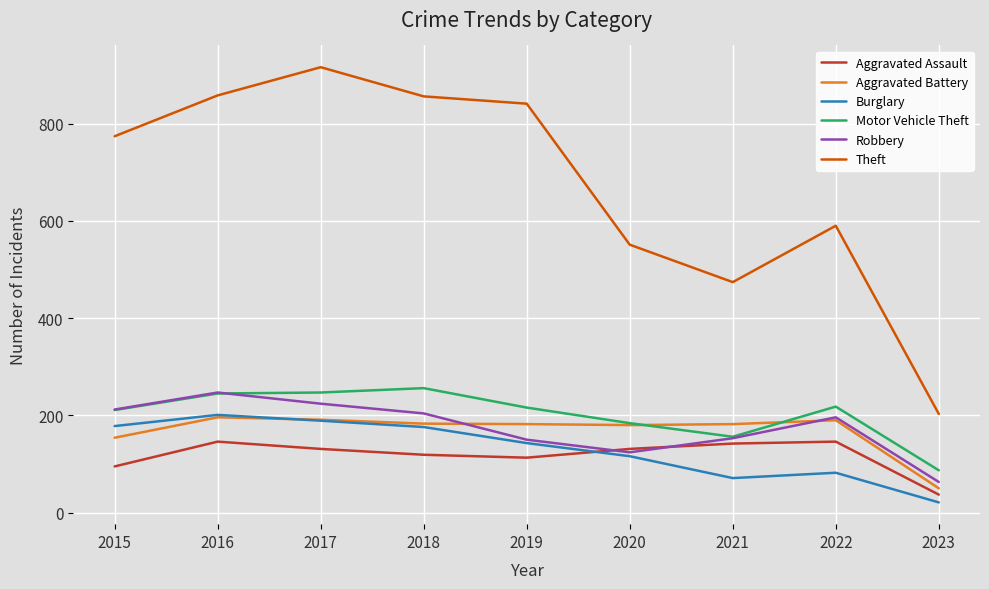

What is the maximum value for Aggravated Assault?

146